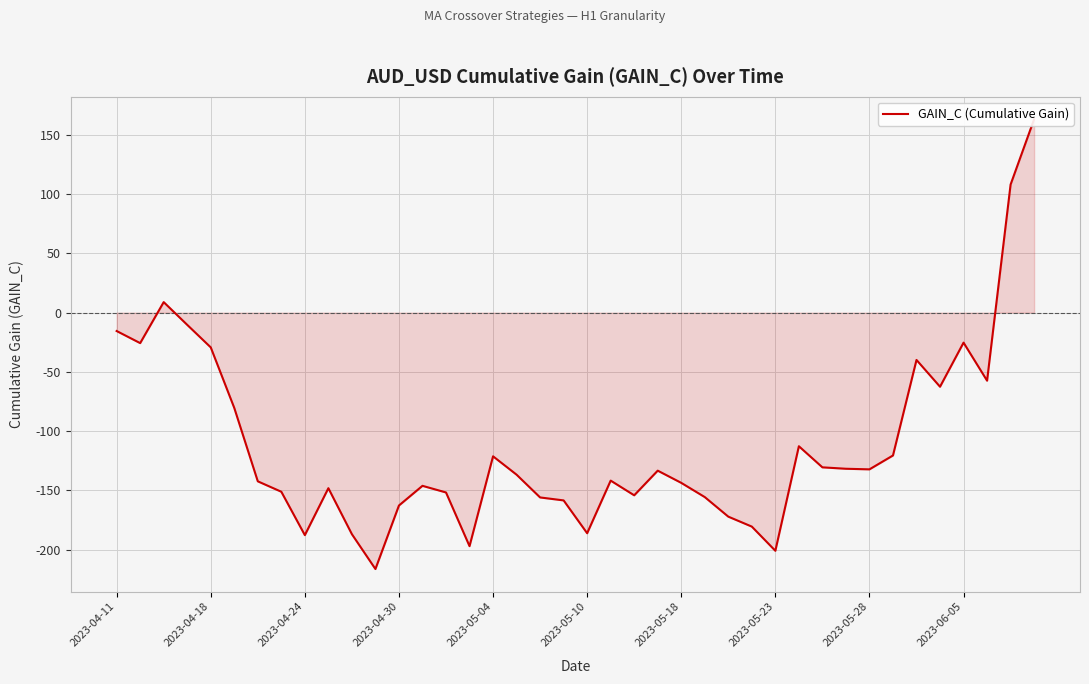

Reading right to left, what are all the values shown in this chart?

163.2	108.1	-57.4	-25.3	-62.5	-39.9	-120.5	-132.2	-131.7	-130.5	-112.7	-200.9	-180.5	-172.1	-155.6	-143.6	-133.3	-154.1	-141.7	-186.1	-158.4	-155.9	-136.7	-121.2	-197.0	-151.7	-146.1	-162.7	-216.3	-186.9	-148.1	-187.7	-151.1	-142.3	-80.4	-29.3	-10.3	8.9	-25.7	-15.5